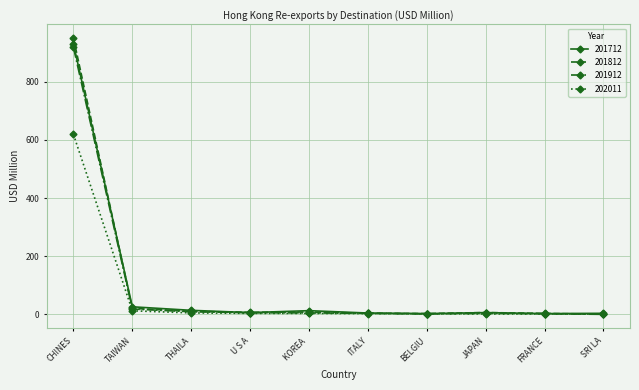

At which category is the sum across all series the highest?

CHINES